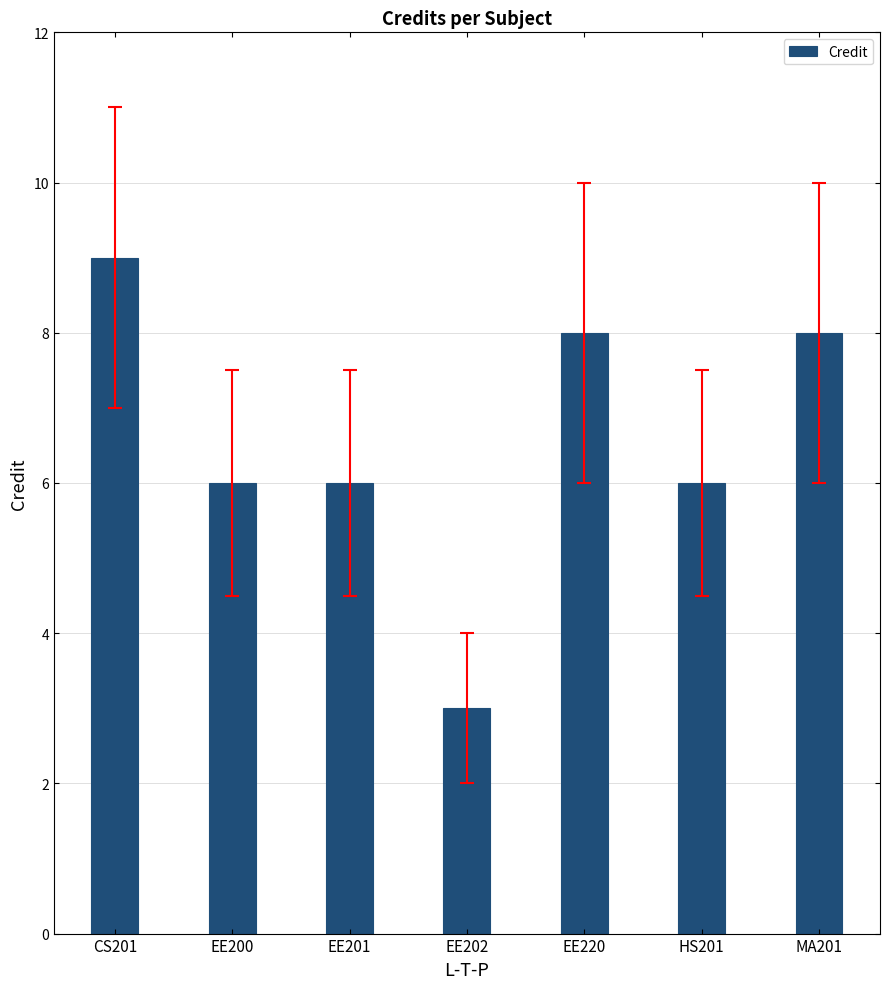

What is the approximate value at EE201?

6